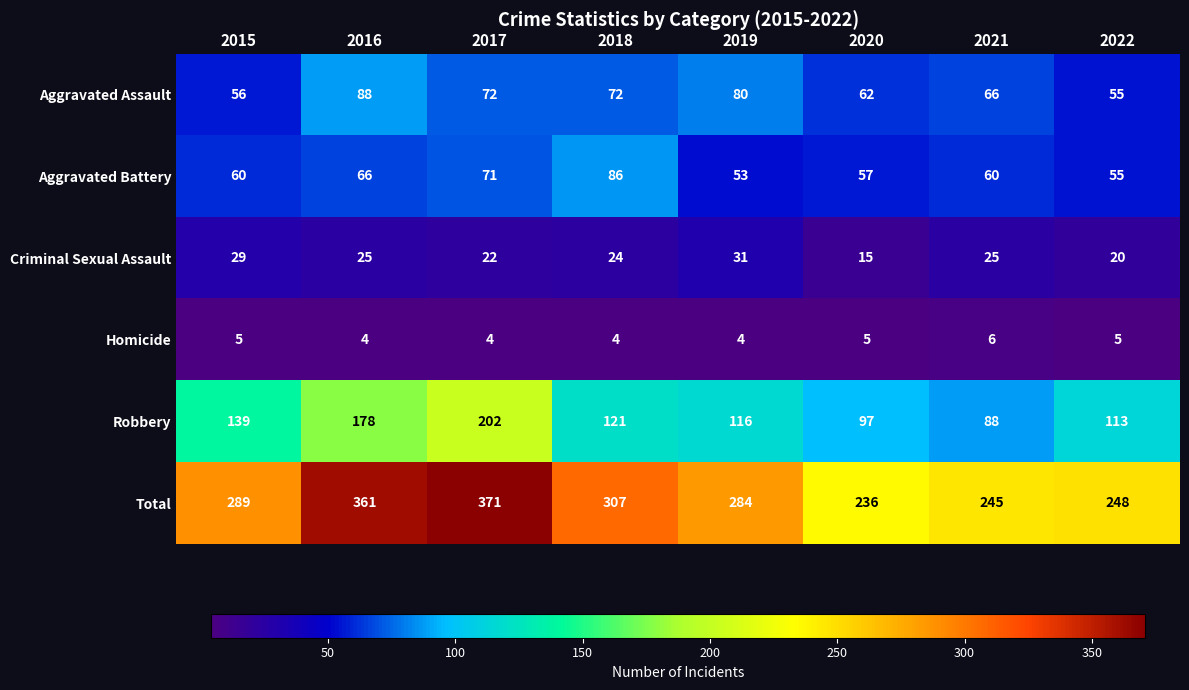

Which category has the lowest value in the Robbery series?

2021